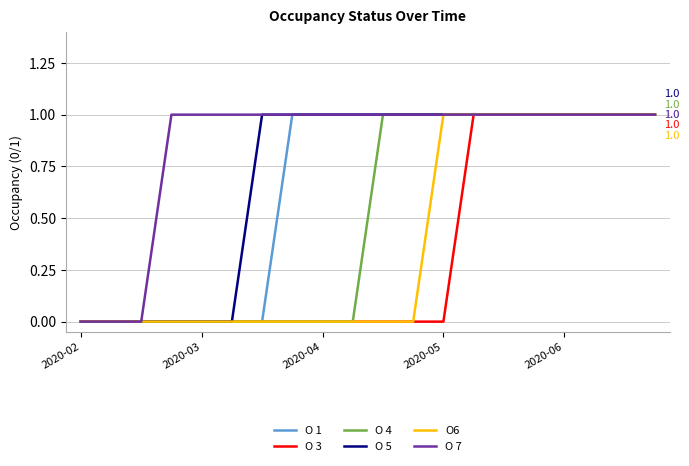

What is the difference between the second highest and second lowest values in the O 7 series?

1